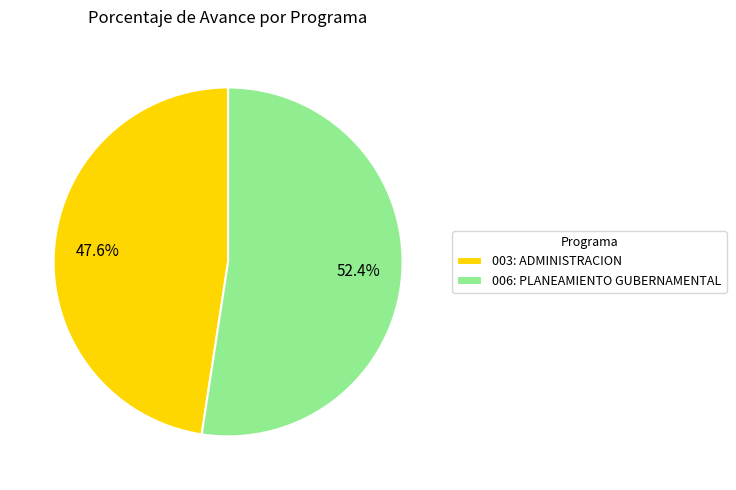

Combined, what portion of the pie is 003: ADMINISTRACION and 006: PLANEAMIENTO GUBERNAMENTAL?

100.0%